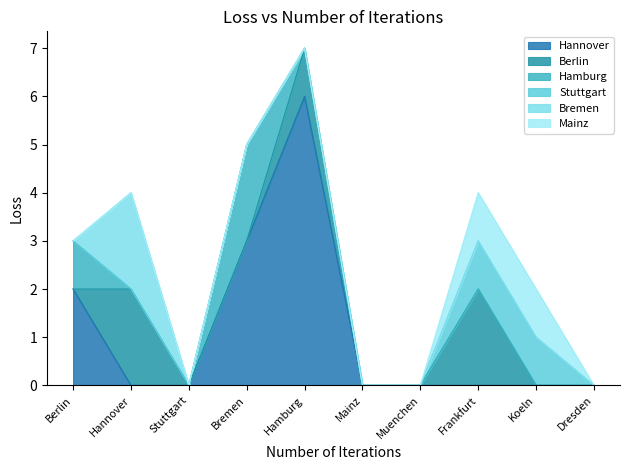

Reading left to right, transcribe all the data shown in this chart.

Hannover: 2	0	0	3	6	0	0	0	0	0
Berlin: 0	2	0	0	1	0	0	2	0	0
Hamburg: 1	0	0	2	0	0	0	0	0	0
Stuttgart: 0	0	0	0	0	0	0	1	1	0
Bremen: 0	2	0	0	0	0	0	0	0	0
Mainz: 0	0	0	0	0	0	0	1	1	0